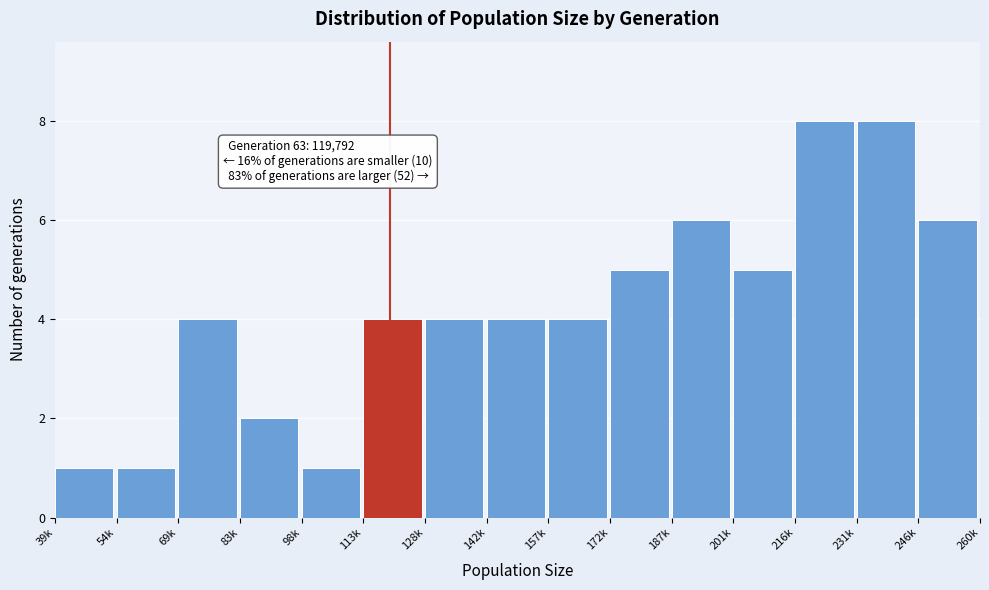

Reading left to right, list all the values displayed in this chart.

39k=1	54k=1	69k=4	83k=2	98k=1	113k=4	128k=4	142k=4	157k=4	172k=5	187k=6	201k=5	216k=8	231k=8	246k=6